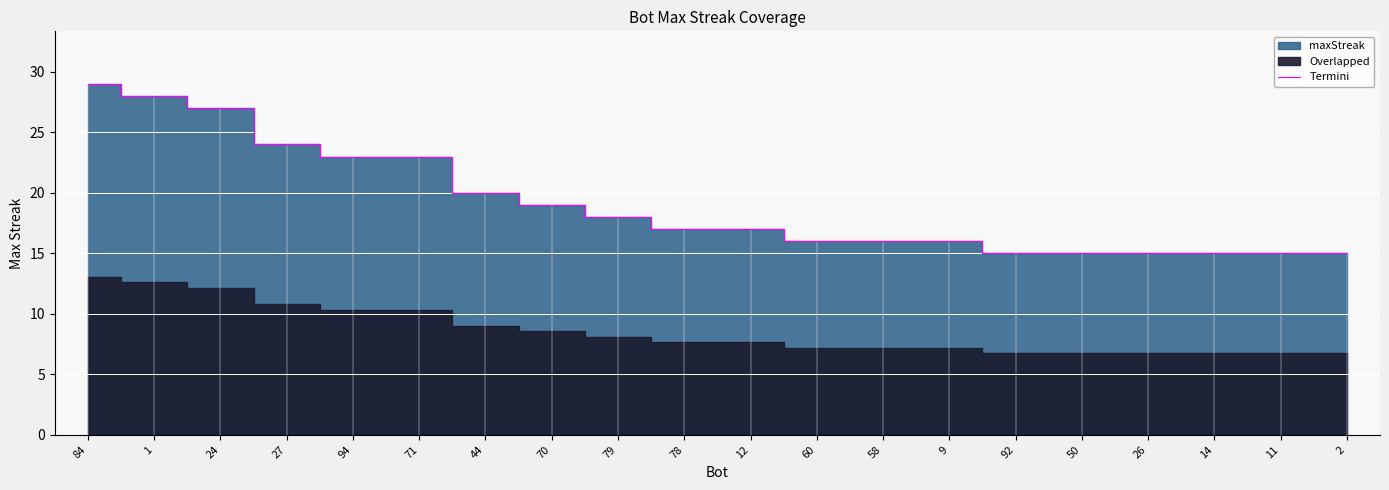

What is the label of the 3rd point from the left?

24